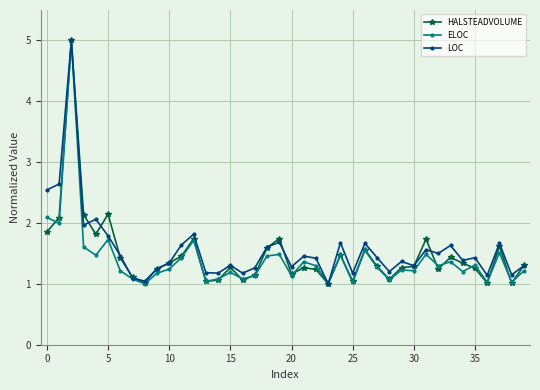

What is the highest value of the LOC series?

5.0